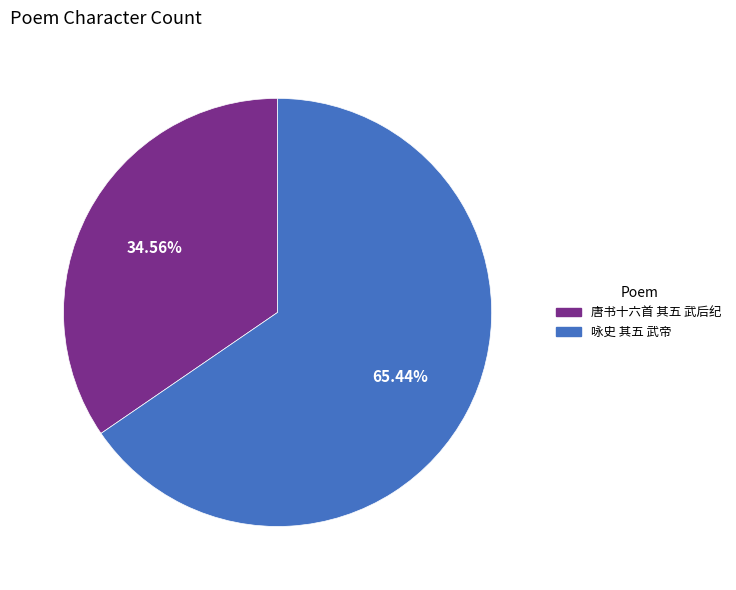

Which has a higher value, 咏史 其五 武帝 or 唐书十六首 其五 武后纪?

咏史 其五 武帝